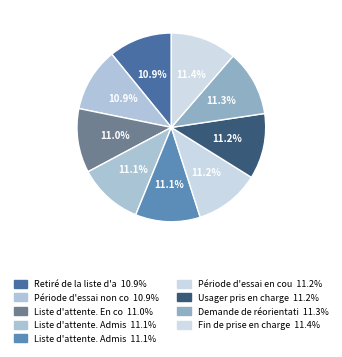

How many segments does this pie chart have?

9